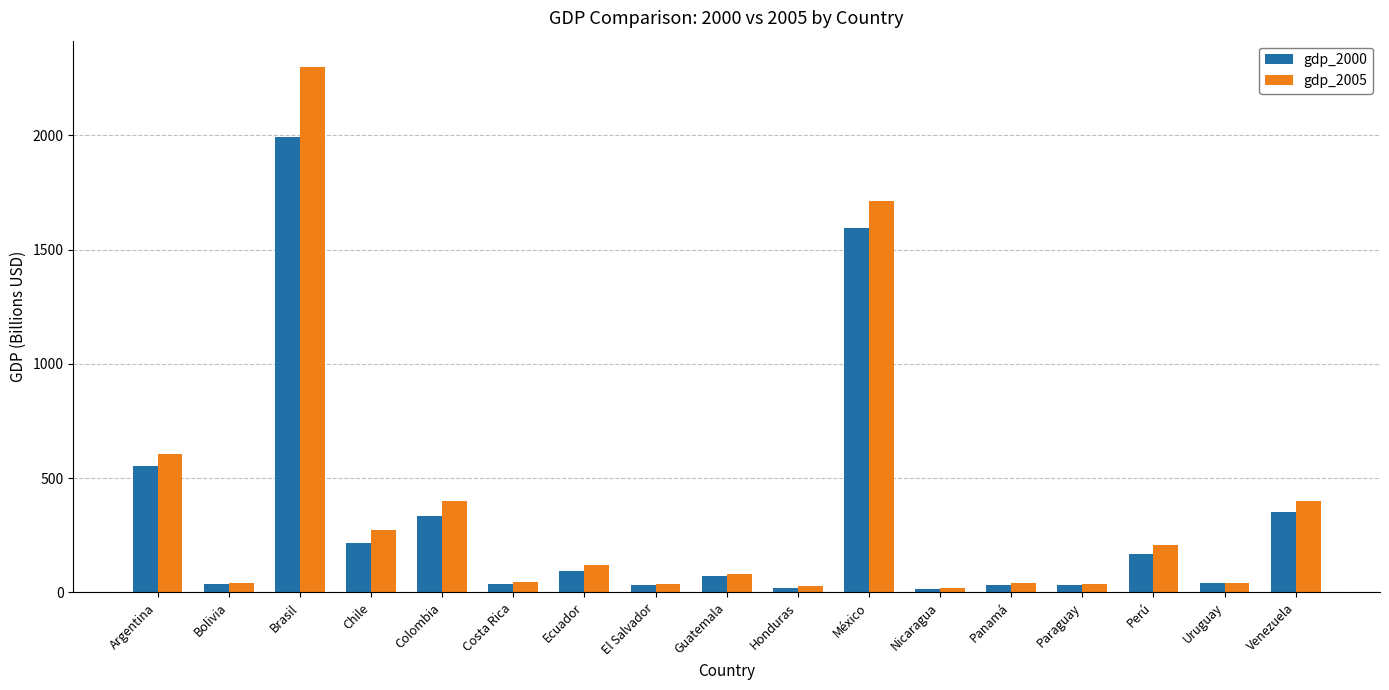

True or false: gdp_2000 has a value of 1993.2 at Brasil.

True